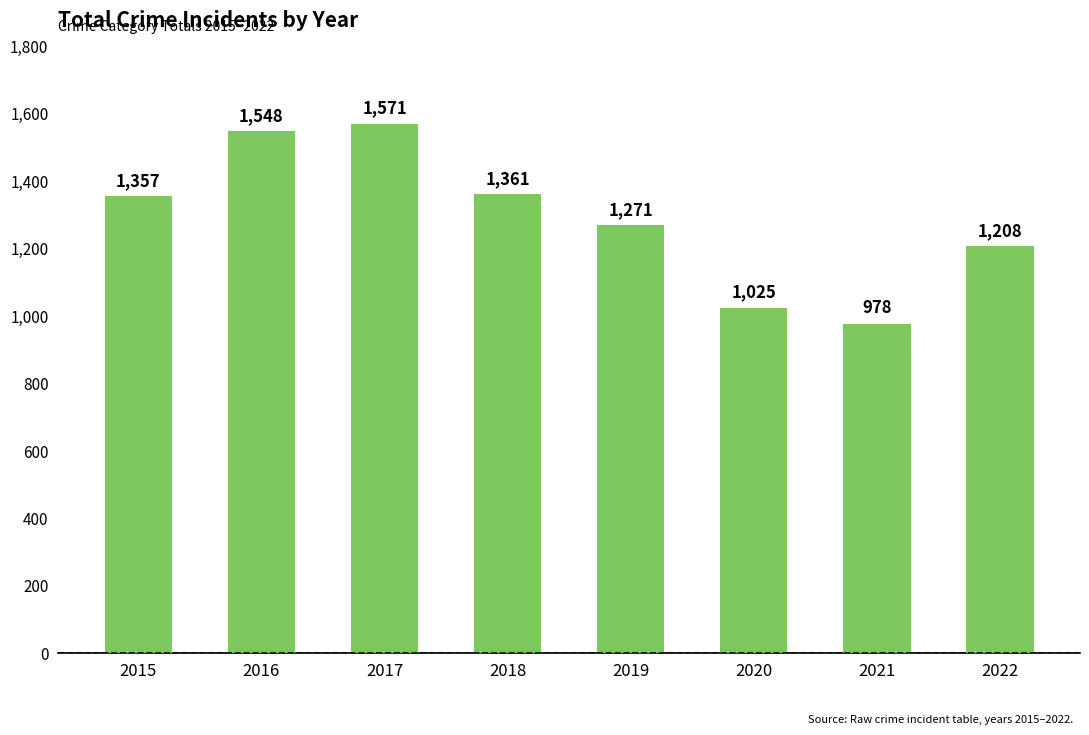

Reading right to left, list all the values displayed in this chart.

1208	978	1025	1271	1361	1571	1548	1357